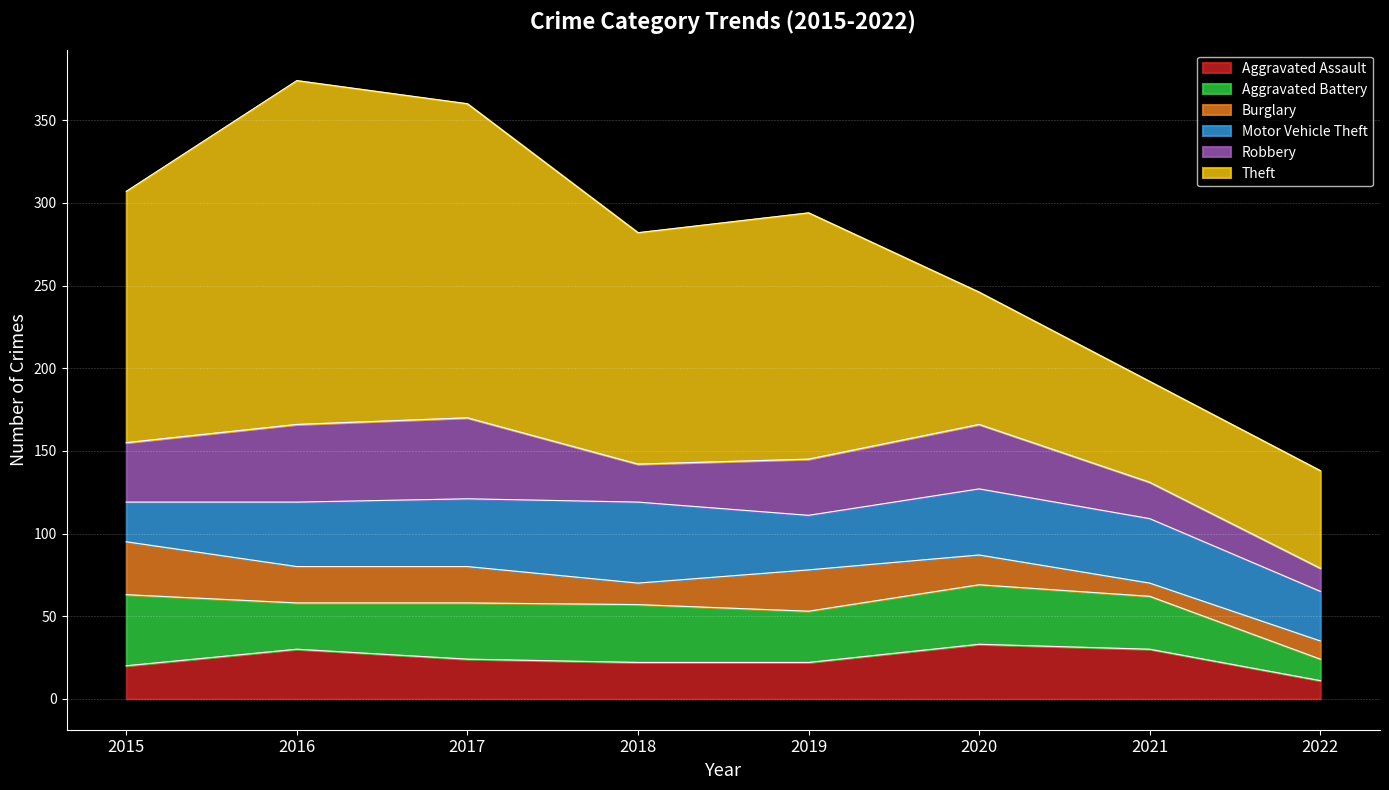

What is the value of the Burglary point at the 1st from the left?

32